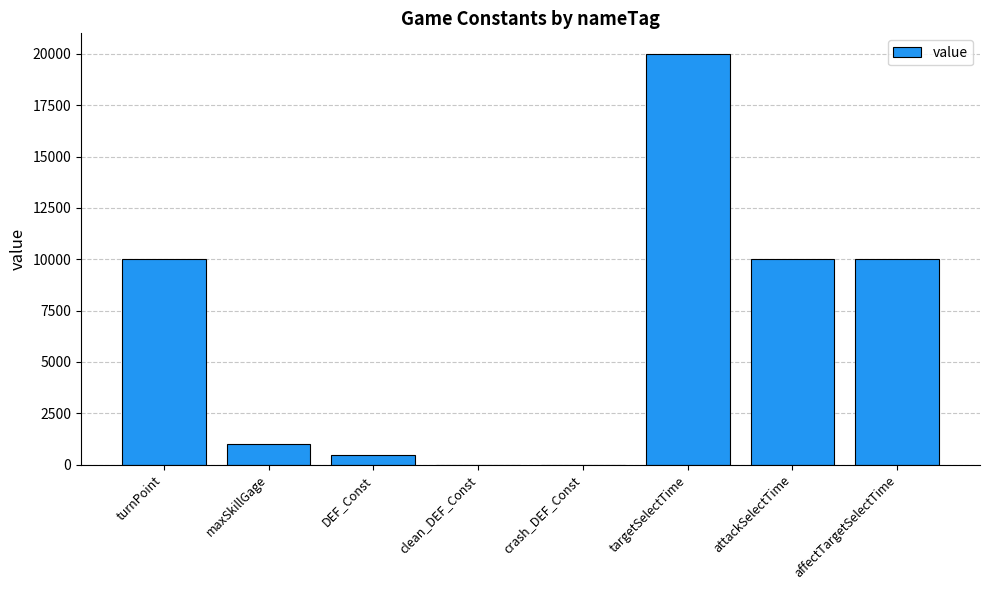

The value at DEF_Const is 450.0. True or false?

True